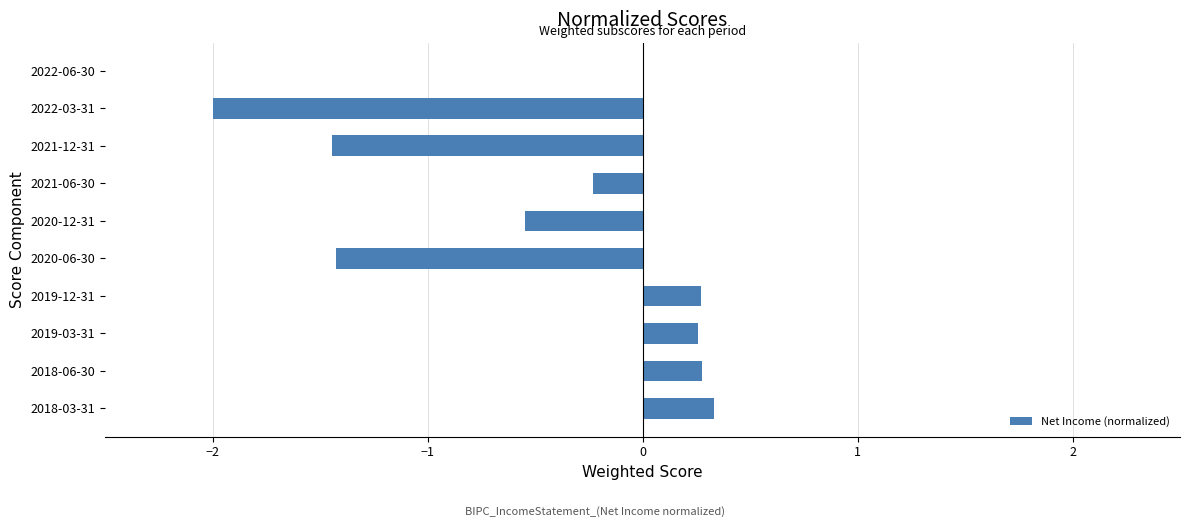

True or false: the data shows -2.0 at 2022-03-31.

True